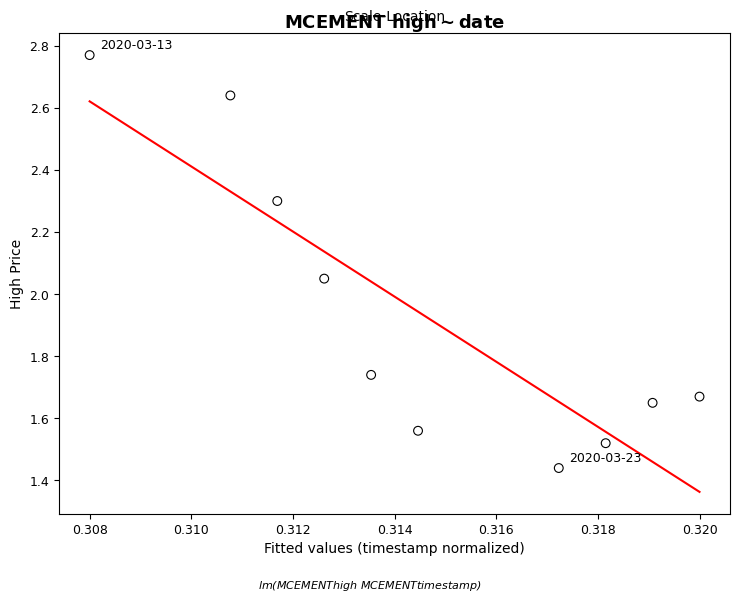

What is the range of Y values (max minus min)?

1.3